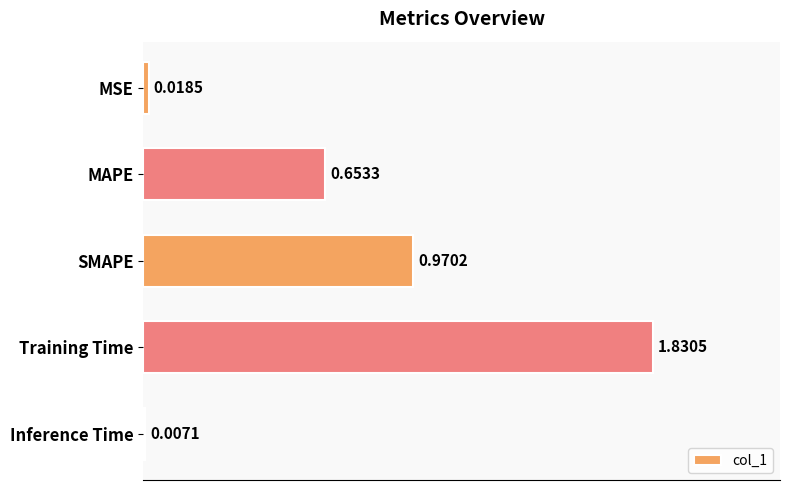

Between Training Time and MAPE, which is larger?

Training Time